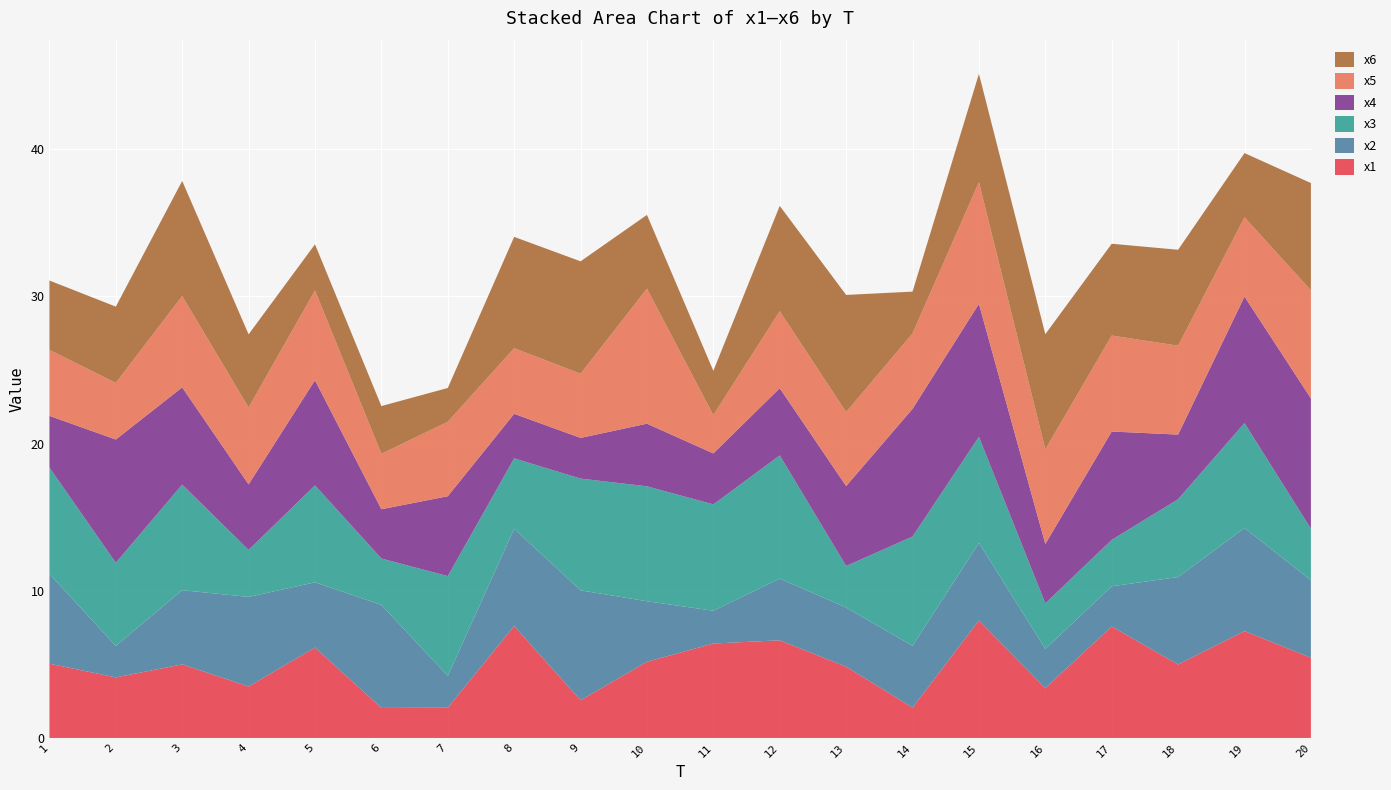

Reading left to right, extract all data points from this chart.

x1: 5.0	4.1	5.0	3.5	6.1	2.0	2.1	7.6	2.6	5.2	6.4	6.6	4.8	2.1	8.0	3.4	7.6	5.0	7.3	5.5
x2: 6.1	2.1	5.0	6.1	4.4	7.0	2.2	6.6	7.5	4.1	2.2	4.2	4.0	4.2	5.3	2.7	2.7	5.9	7.0	5.3
x3: 7.2	5.6	7.2	3.2	6.6	3.1	6.8	4.8	7.6	7.8	7.2	8.4	2.8	7.4	7.2	3.1	3.2	5.3	7.1	3.5
x4: 3.5	8.4	6.6	4.5	7.1	3.3	5.4	3.0	2.8	4.3	3.5	4.6	5.4	8.7	9.0	4.0	7.4	4.4	8.6	8.9
x5: 4.5	3.8	6.2	5.2	6.1	3.8	5.1	4.5	4.4	9.2	2.6	5.2	5.0	5.1	8.3	6.4	6.5	6.0	5.4	7.3
x6: 4.7	5.2	7.8	5.0	3.1	3.2	2.3	7.6	7.6	5.0	3.0	7.2	8.0	2.8	7.4	7.8	6.2	6.5	4.4	7.3